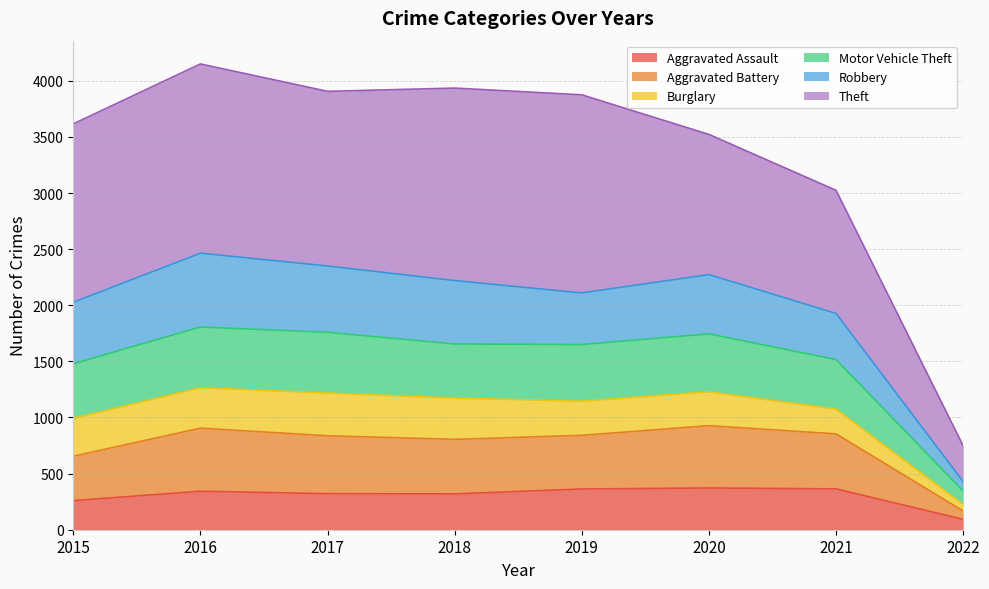

Which category has the lowest value across all series?

2022